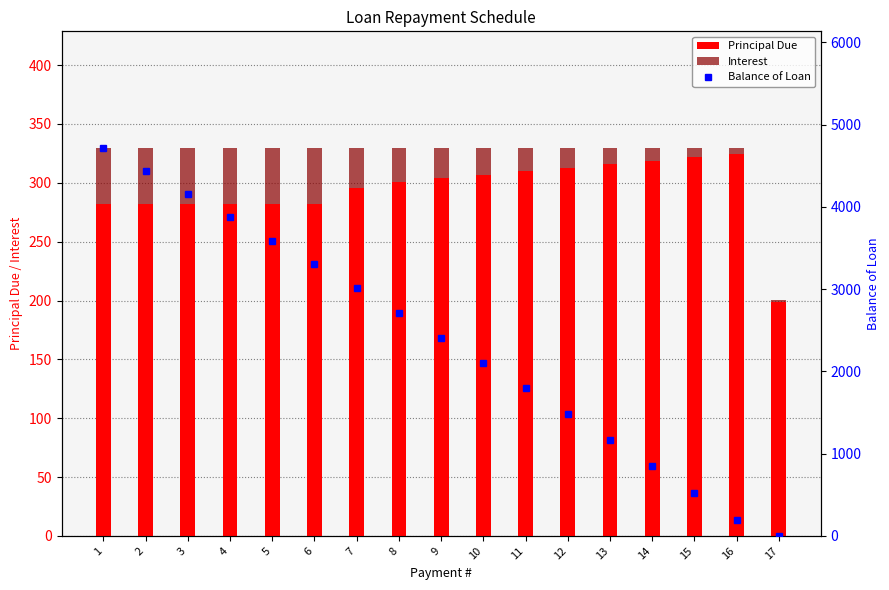

Reading left to right, what are all the values shown in this chart?

Principal Due: 281.8	281.8	281.8	281.8	281.8	281.8	295.7	300.9	303.8	306.7	309.6	312.6	315.6	318.6	321.7	324.8	198.9
Interest: 47.9	47.9	47.9	47.9	47.9	47.9	34.1	28.9	26.0	23.1	20.1	17.2	14.2	11.2	8.1	5.0	1.9
Balance of Loan: 4718.2	4436.3	4154.5	3872.6	3590.8	3309.0	3013.2	2712.3	2408.5	2101.8	1792.2	1479.6	1164.0	845.4	523.7	198.9	0.0